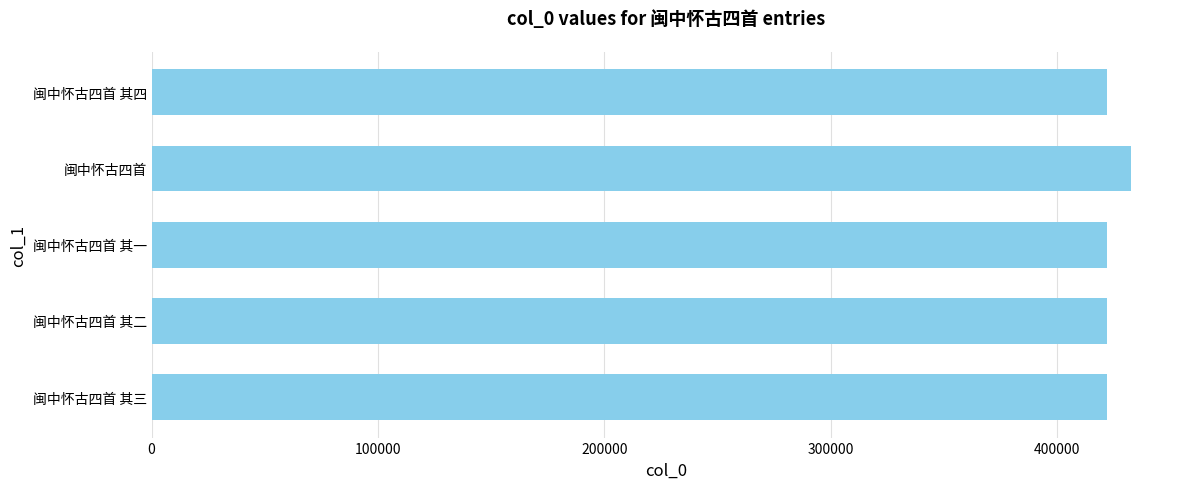

What is the change in value from 闽中怀古四首 其一 to 闽中怀古四首?

+10438